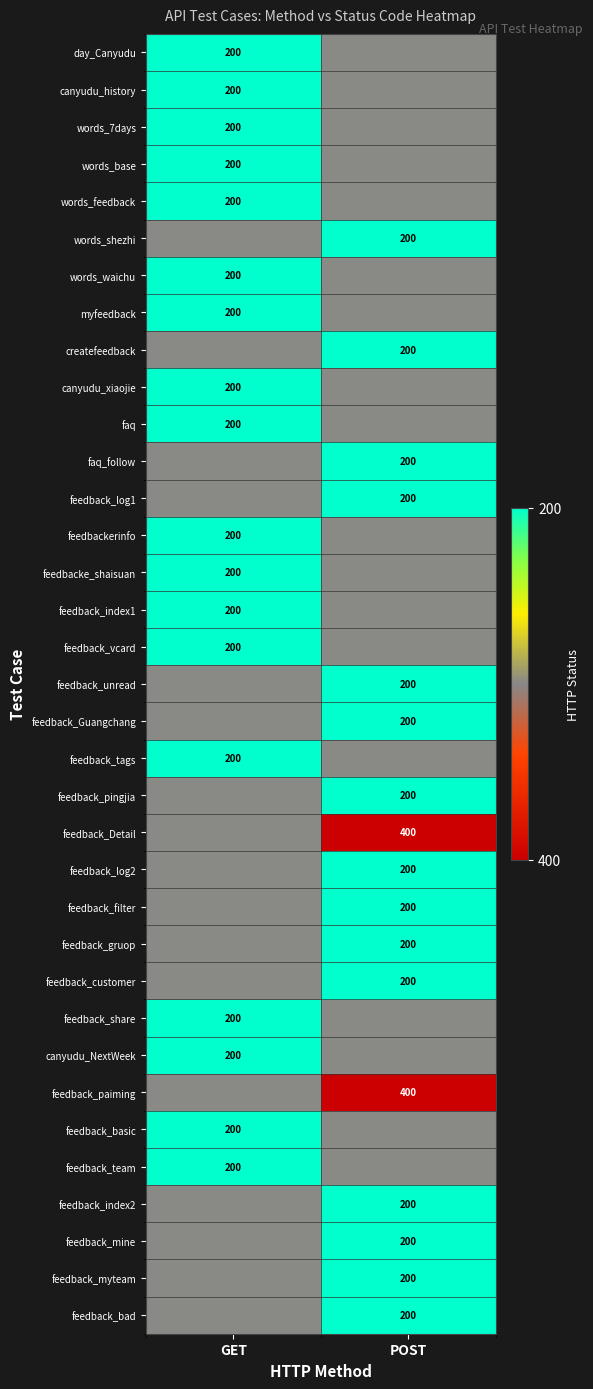

The feedback_index1 series shows 200.0 at GET. True or false?

True